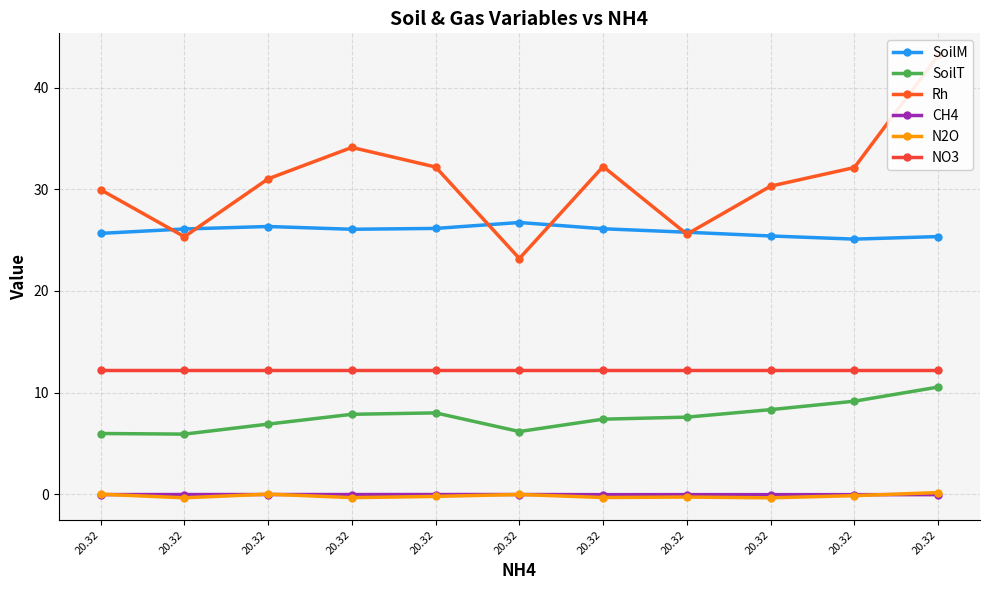

True or false: N2O and NO3 intersect in this chart.

False